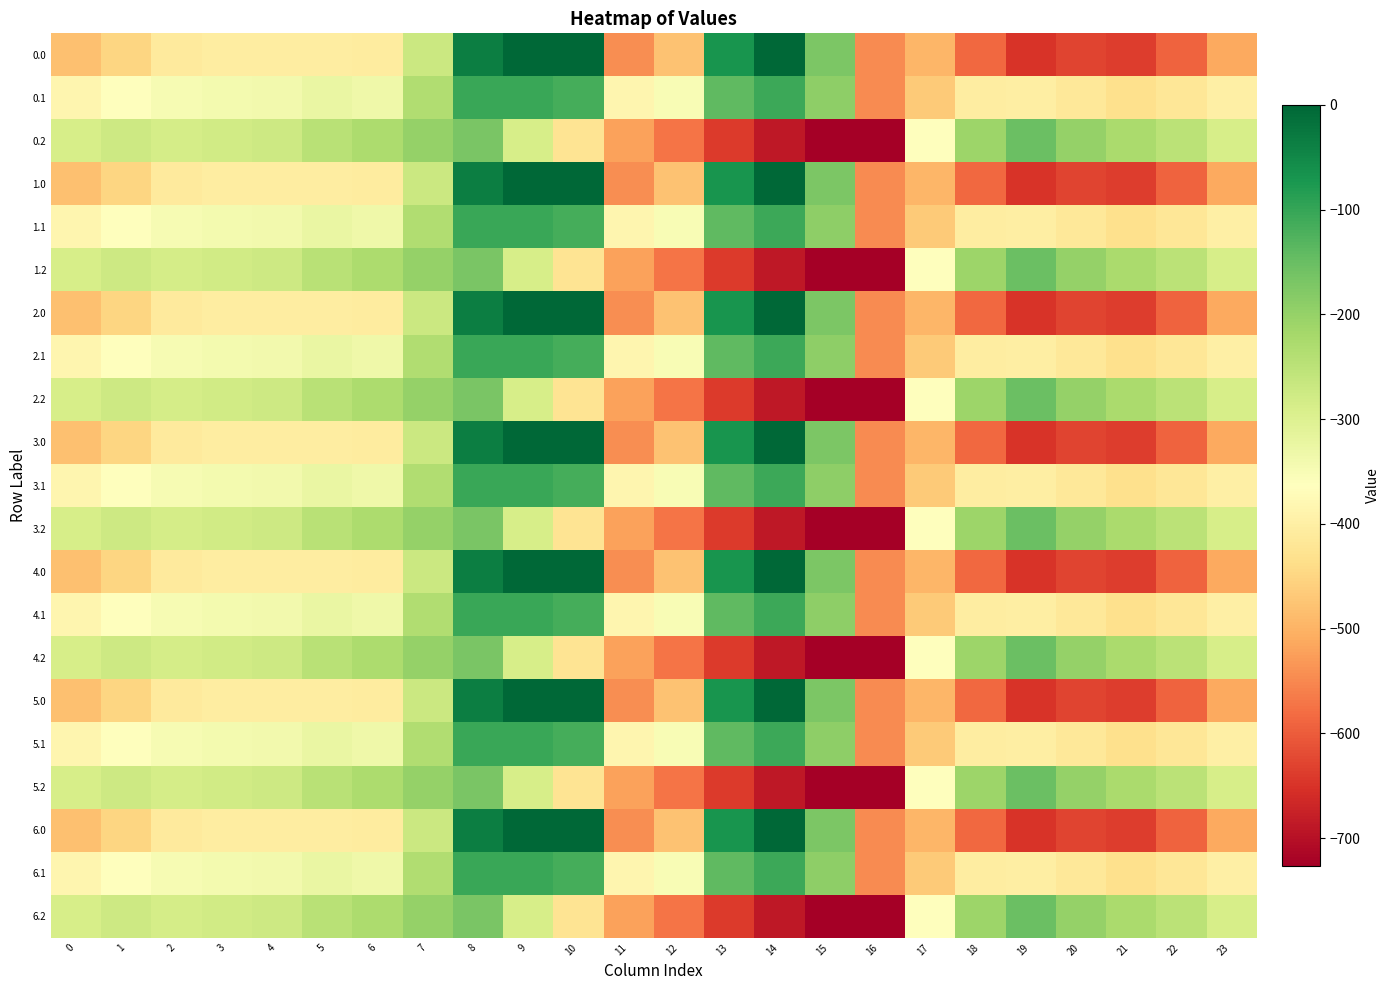

At which category is the sum across all series the highest?

8